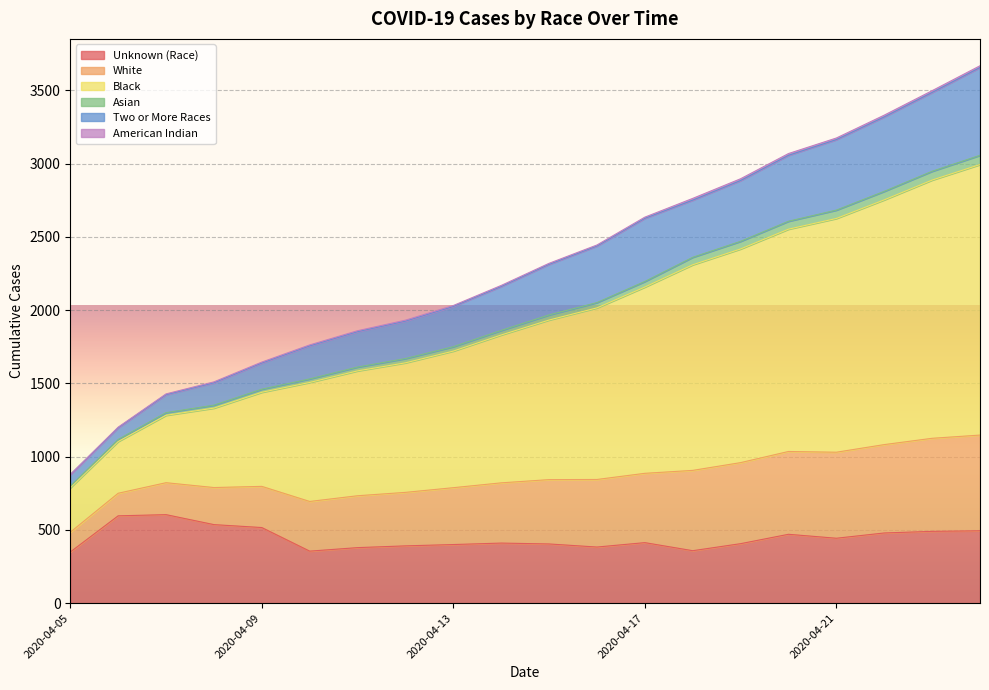

True or false: Black and Asian intersect in this chart.

False